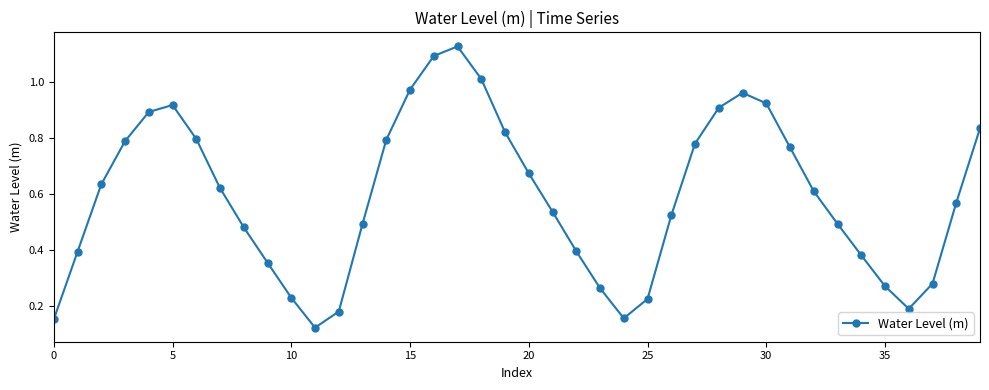

Count the number of data series in this chart.

1